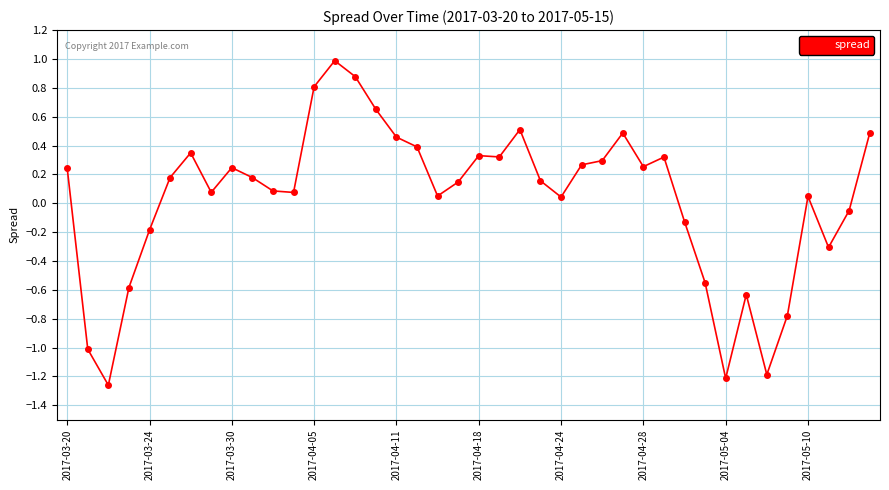

True or false: there are more than 1 points higher than both neighbors.

True